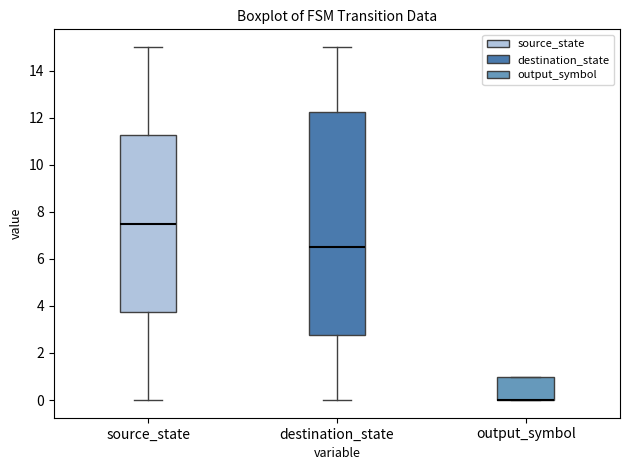

Which box is the tallest, from its lower edge to its upper edge?

destination_state